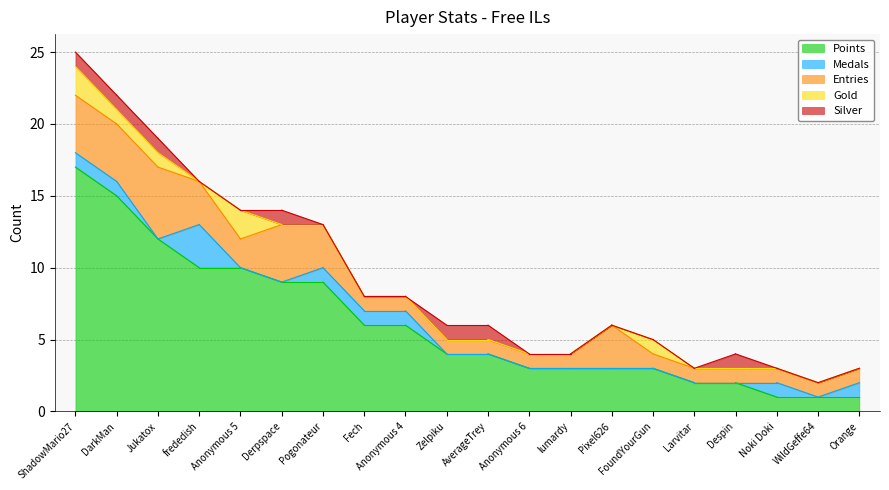

At how many categories does at least one series exceed 9?

5